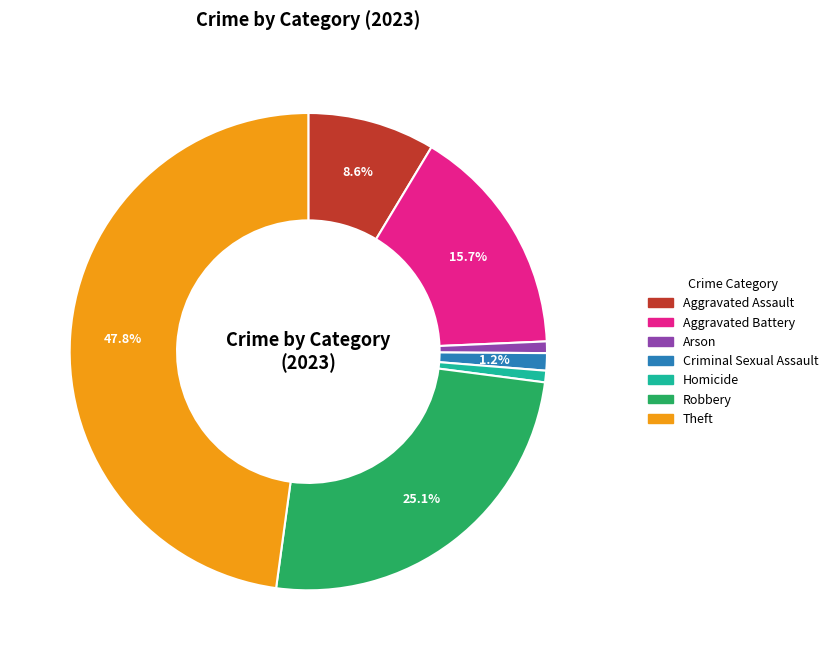

Is there a majority slice in this chart?

No